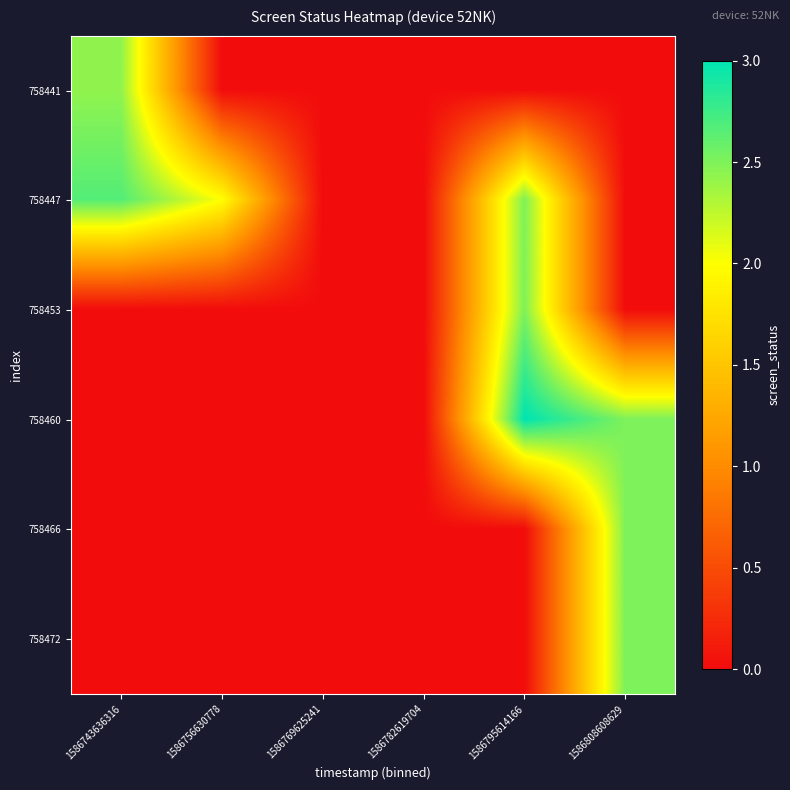

Reading left to right, extract all data points from this chart.

758441: 1586743636316=2.4	1586756630778=0.0	1586769625241=0.0	1586782619704=0.0	1586795614166=0.0	1586808608629=0.0
758447: 1586743636316=2.7	1586756630778=2.0	1586769625241=0.0	1586782619704=0.0	1586795614166=2.5	1586808608629=0.0
758453: 1586743636316=0.0	1586756630778=0.0	1586769625241=0.0	1586782619704=0.0	1586795614166=2.5	1586808608629=0.0
758460: 1586743636316=0.0	1586756630778=0.0	1586769625241=0.0	1586782619704=0.0	1586795614166=3.0	1586808608629=2.5
758466: 1586743636316=0.0	1586756630778=0.0	1586769625241=0.0	1586782619704=0.0	1586795614166=0.0	1586808608629=2.5
758472: 1586743636316=0.0	1586756630778=0.0	1586769625241=0.0	1586782619704=0.0	1586795614166=0.0	1586808608629=2.5